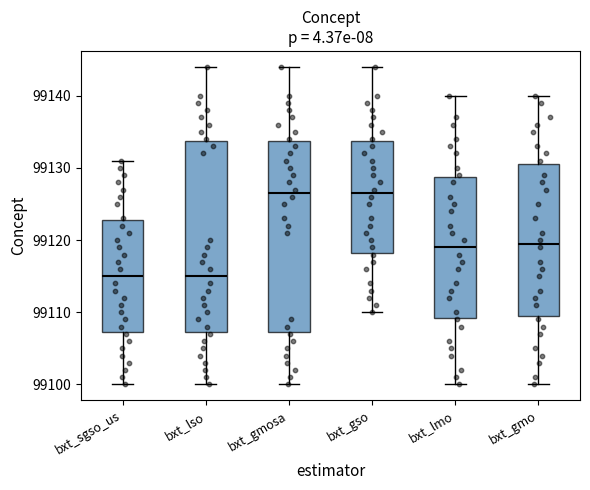

Reading left to right, transcribe this box plot: for each box, give where its median line is, the range the box spans, and where its two whiskers end, as read against the y-axis. The values are not printed on the chart, so give them approximately, as read against the axis.

bxt_sgso_us: median 99115, box 99107 to 99123, whiskers 99100 to 99131
bxt_lso: median 99115, box 99107 to 99134, whiskers 99100 to 99144
bxt_gmosa: median 99127, box 99107 to 99134, whiskers 99100 to 99144
bxt_gso: median 99127, box 99118 to 99134, whiskers 99110 to 99144
bxt_lmo: median 99119, box 99109 to 99129, whiskers 99100 to 99140
bxt_gmo: median 99120, box 99110 to 99131, whiskers 99100 to 99140